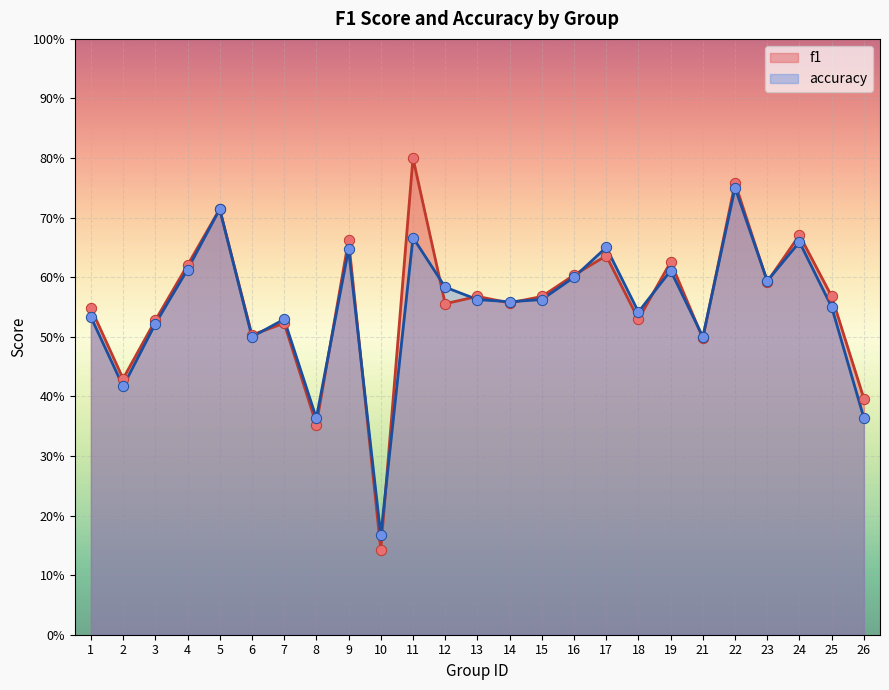

At which category is the sum across all series the highest?

22